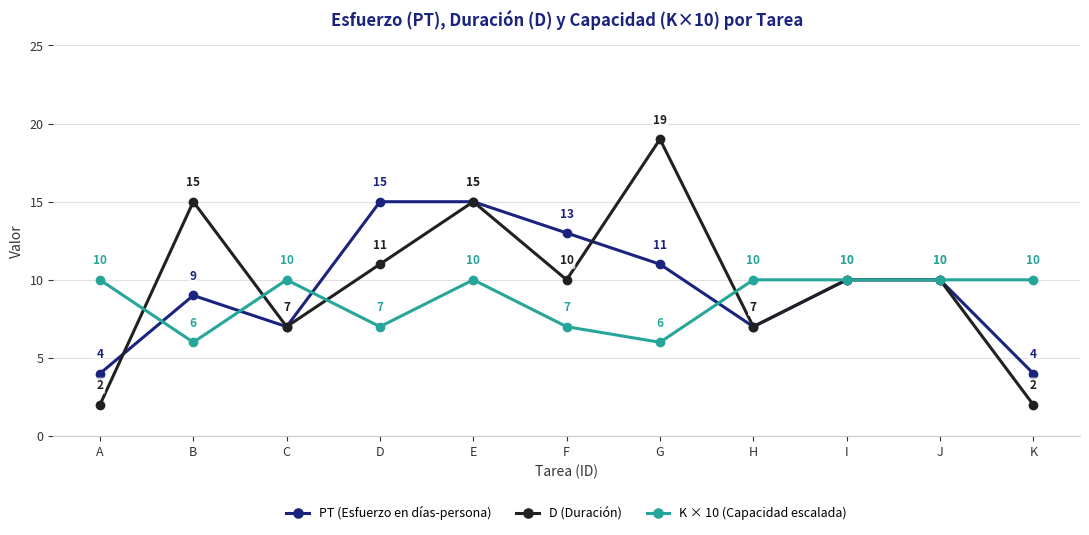

Which series has the largest total across all categories?

D (Duración)